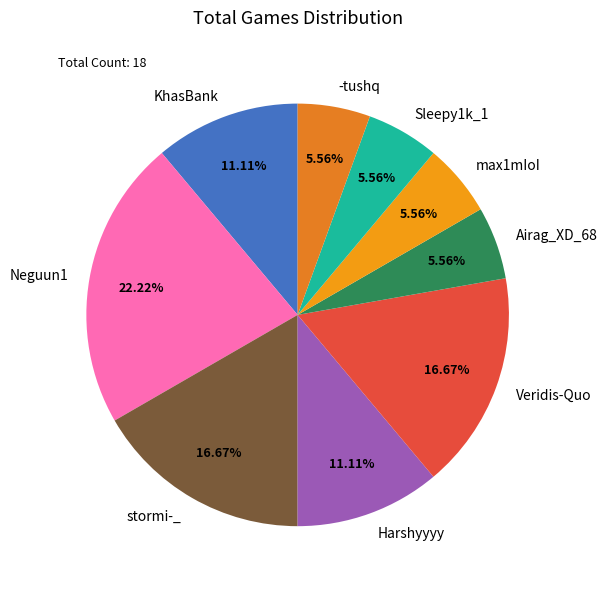

To the nearest percent, what is the average slice percentage?

11%